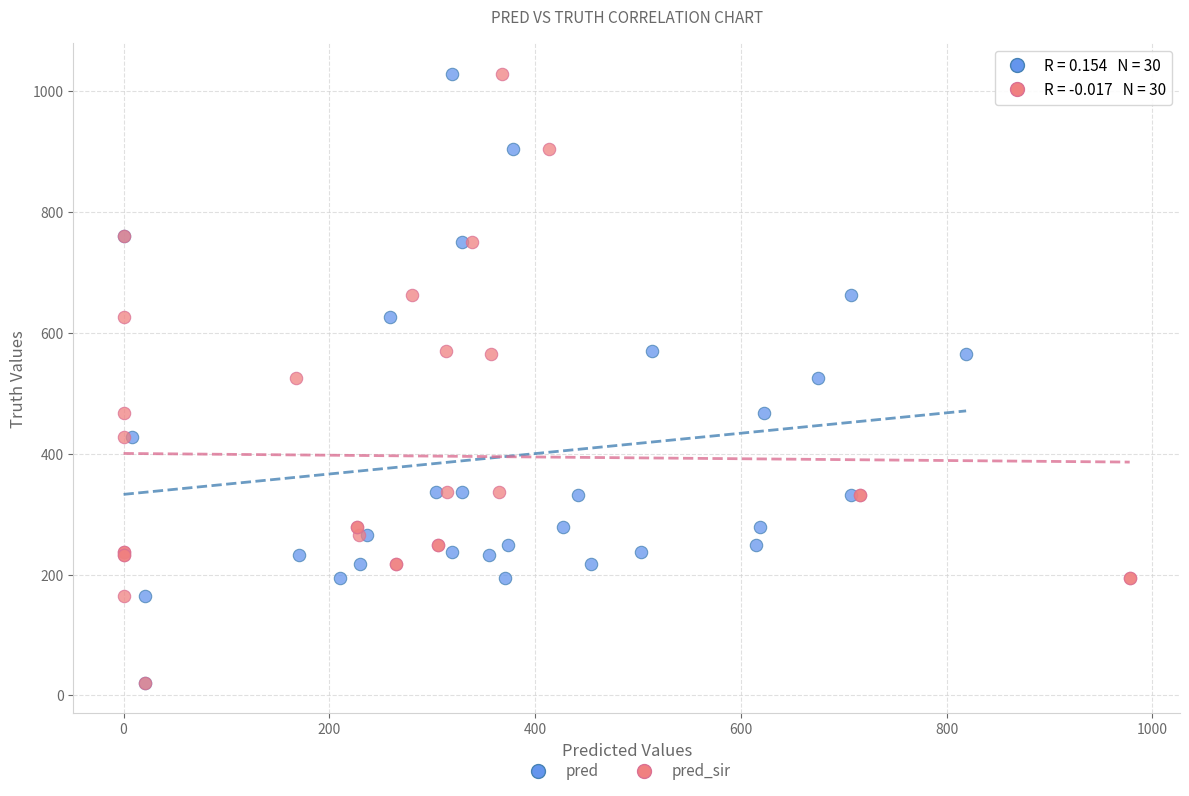

What are all the series names shown in the legend?

pred, pred_sir